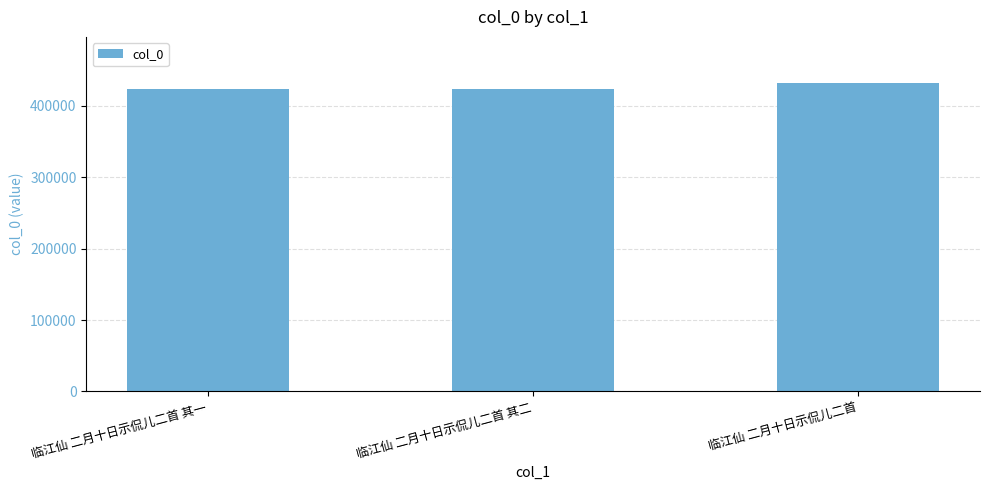

Which has a higher value, 临江仙 二月十日示侃儿二首 or 临江仙 二月十日示侃儿二首 其一?

临江仙 二月十日示侃儿二首